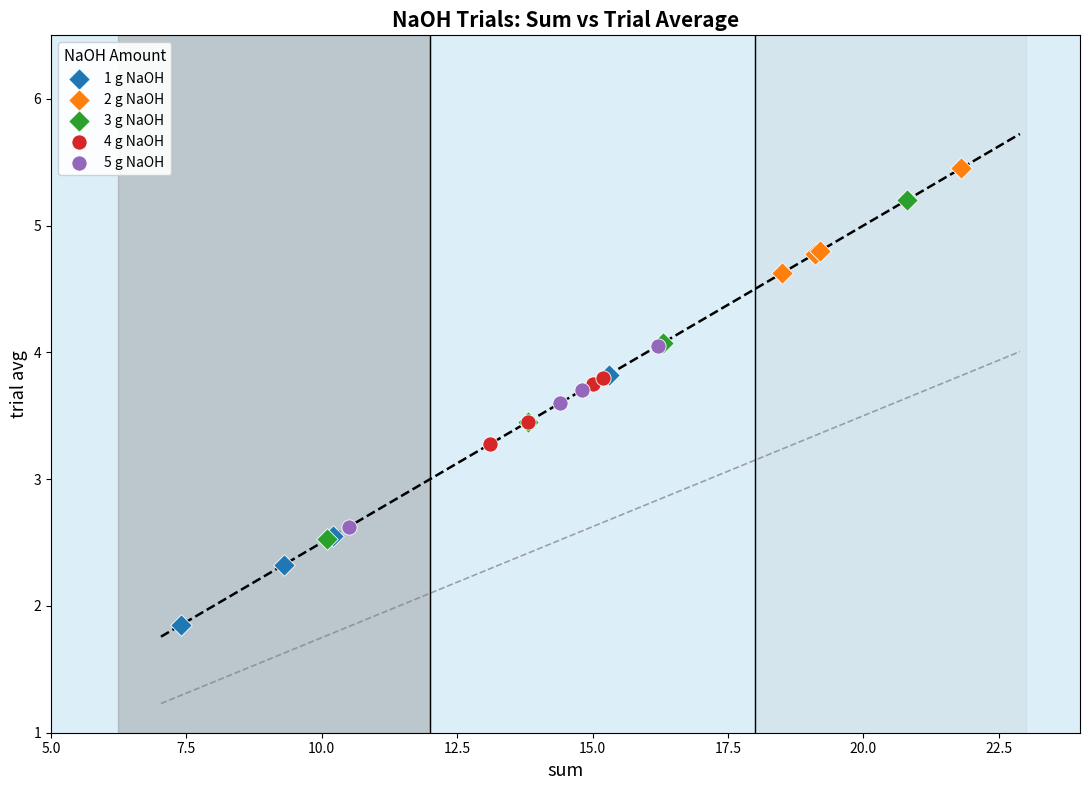

Which series contains the highest Y value?

2 g NaOH